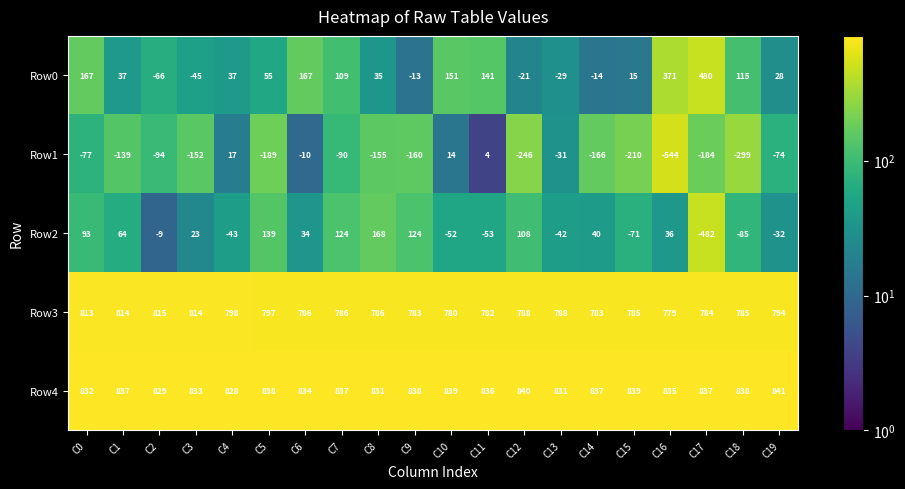

Where does the Row1 series first go above -139?

C0